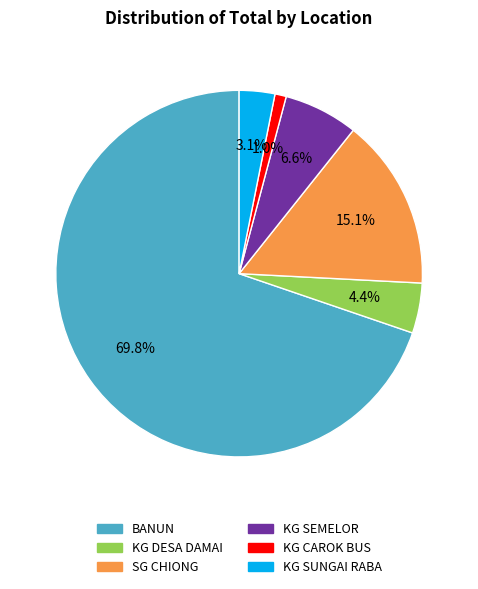

Is BANUN the majority of the pie?

Yes